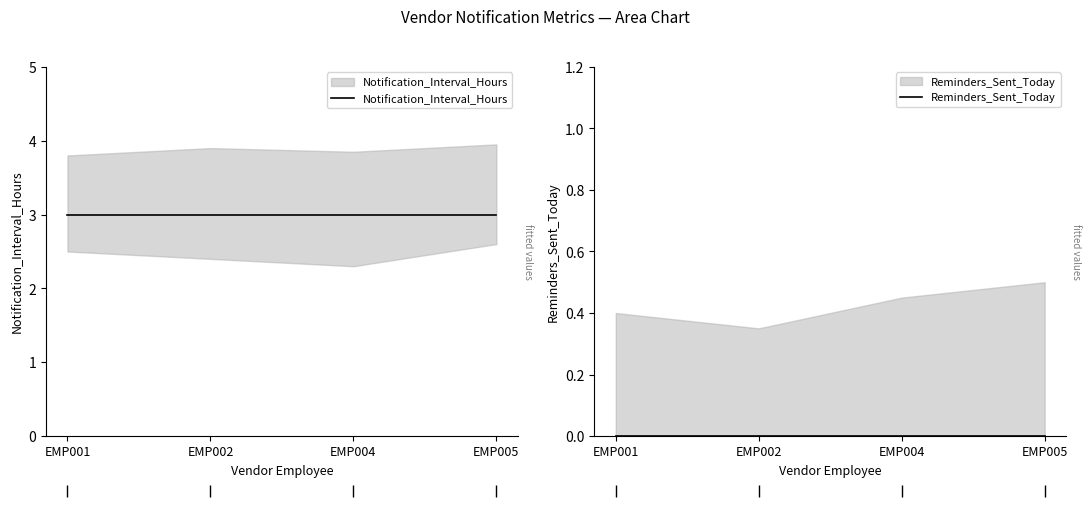

Where is Reminders_Sent_Today nearest to the value 0?

EMP002